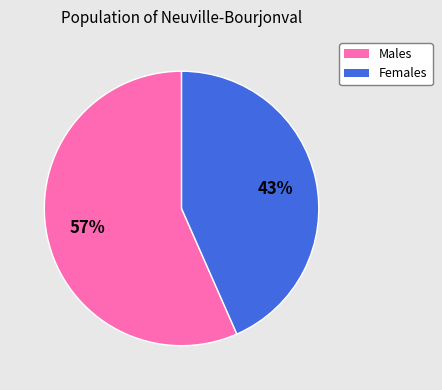

To the nearest percent, what is the average slice percentage?

50%